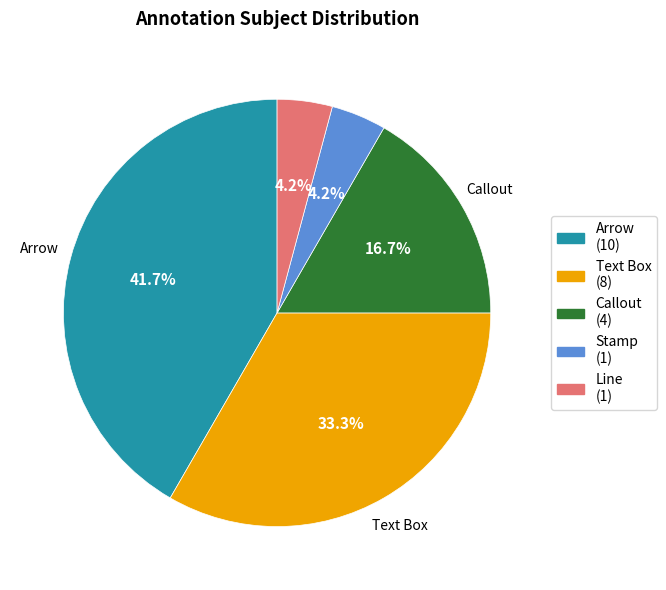

The Line slice represents 4% of the pie. True or false?

True